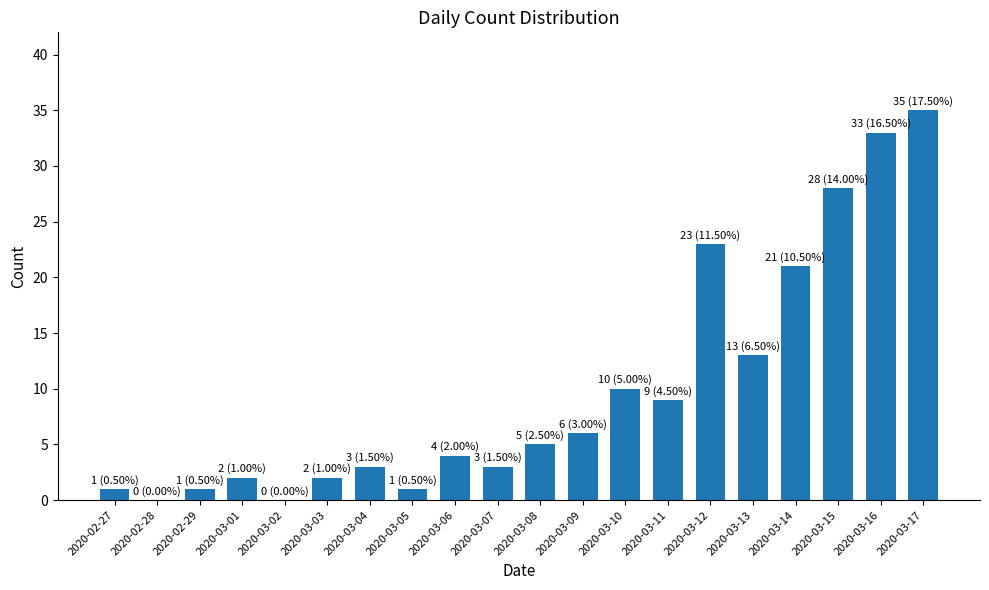

Count the number of data series in this chart.

1